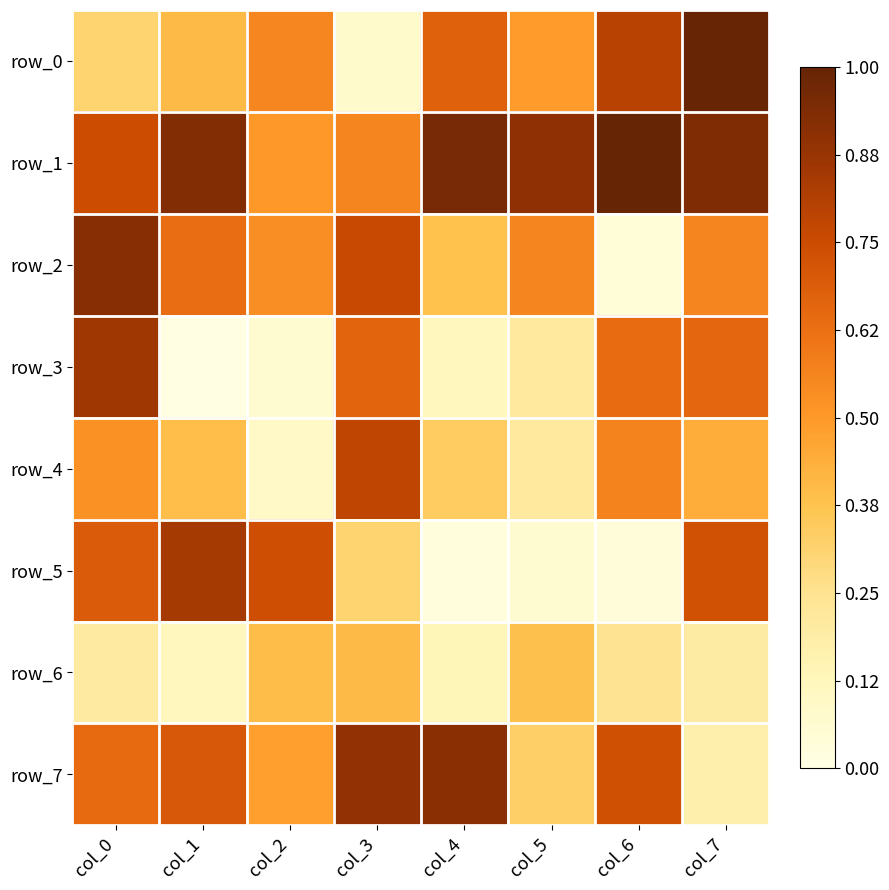

Which series has the widest spread of values?

row_0